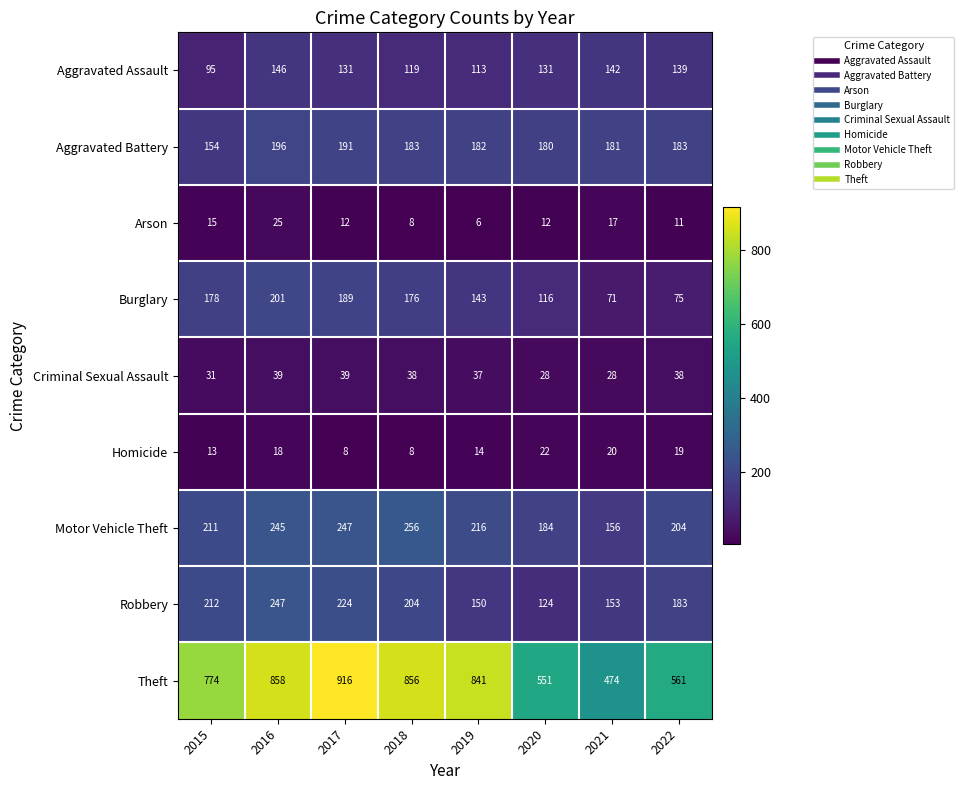

What is the difference between the Robbery values at 2018 and 2017?

20